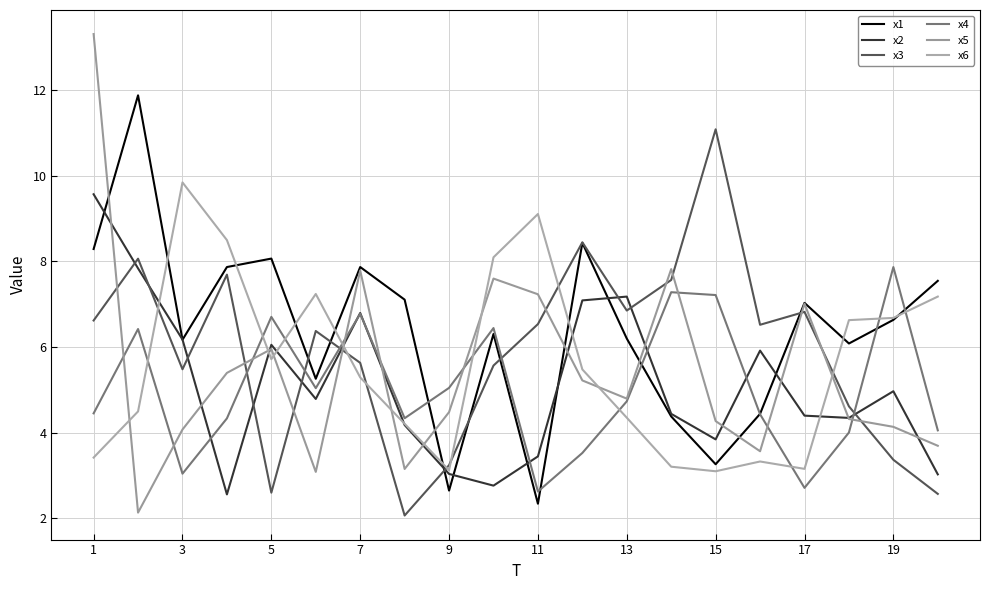

What is the value of the x3 point at the 1st from the left?

6.6